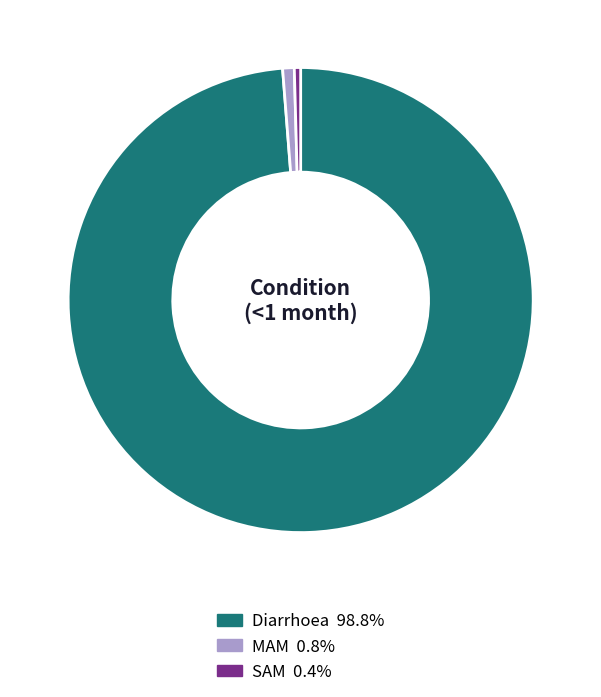

Which has a higher value, Diarrhoea or MAM?

Diarrhoea